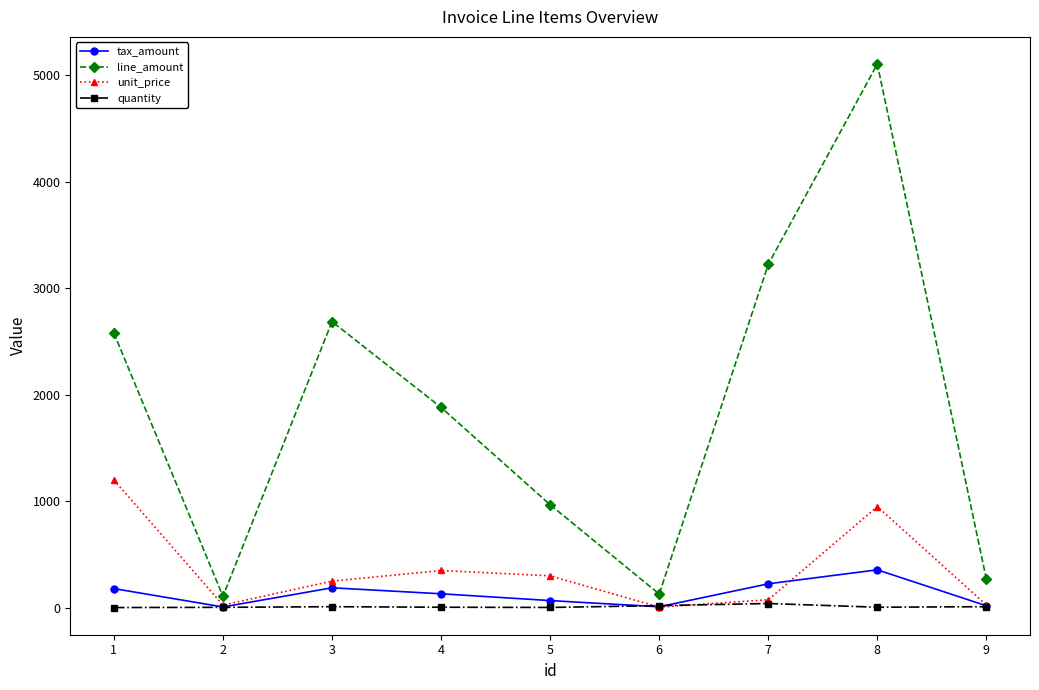

Is the value of tax_amount at 1 greater than the value of line_amount at 3?

No